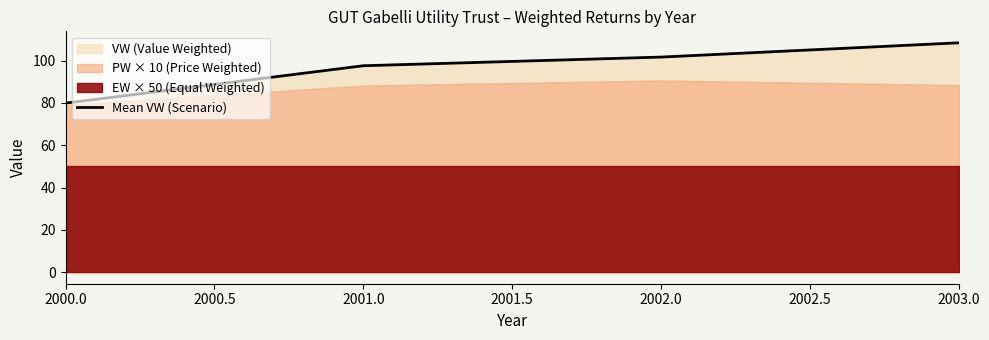

True or false: Mean VW (Scenario) has more than 0 points higher than both neighbors.

False